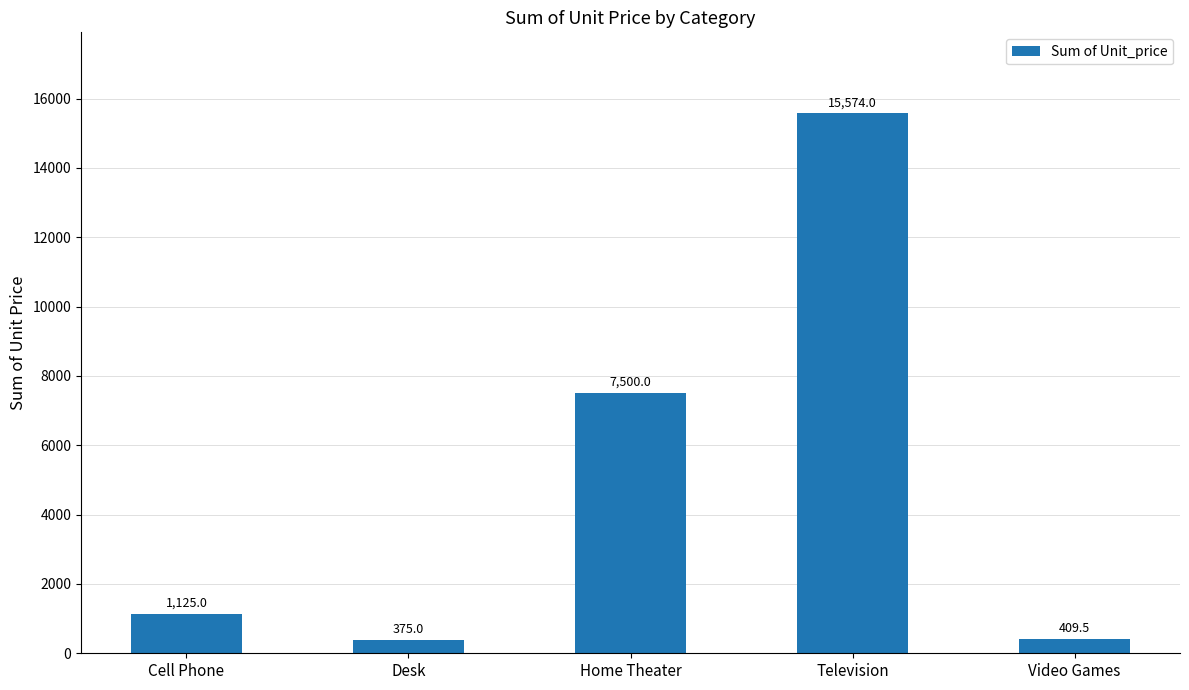

Reading left to right, list all the values displayed in this chart.

Cell Phone=1125.0	Desk=375.0	Home Theater=7500.0	Television=15574.0	Video Games=409.5